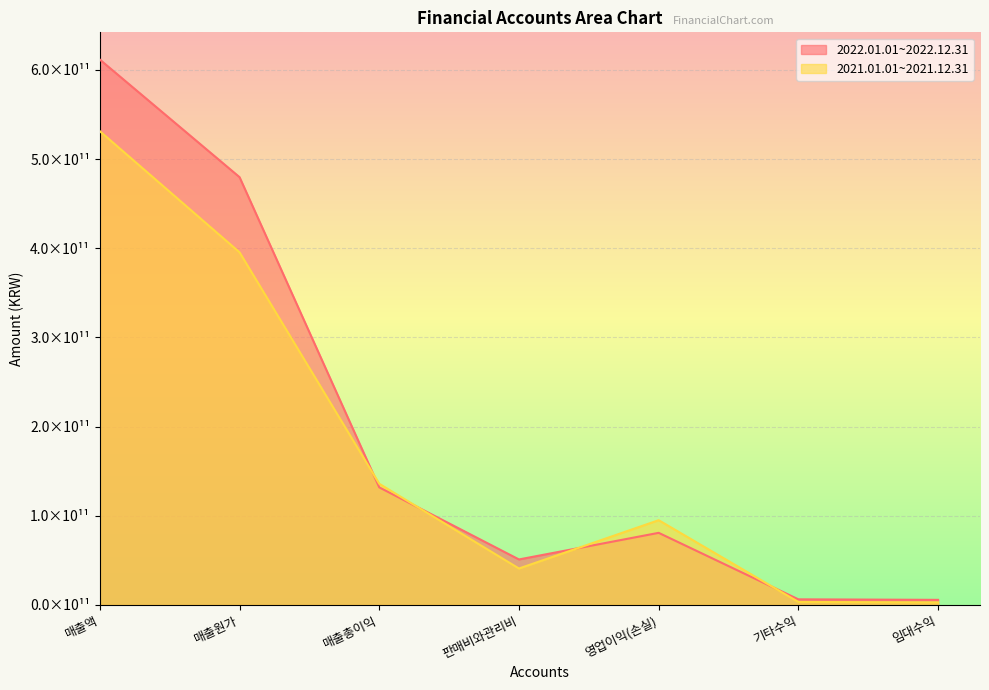

At which label does 2021.01.01~2021.12.31 first exceed 95032118064?

매출액